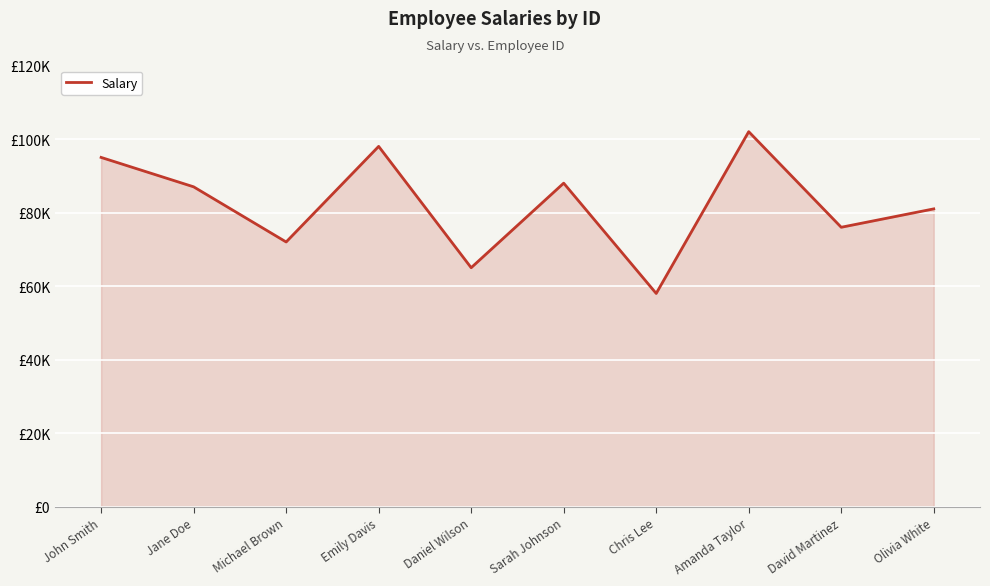

At which category does the chart reach its minimum across all series?

Chris Lee